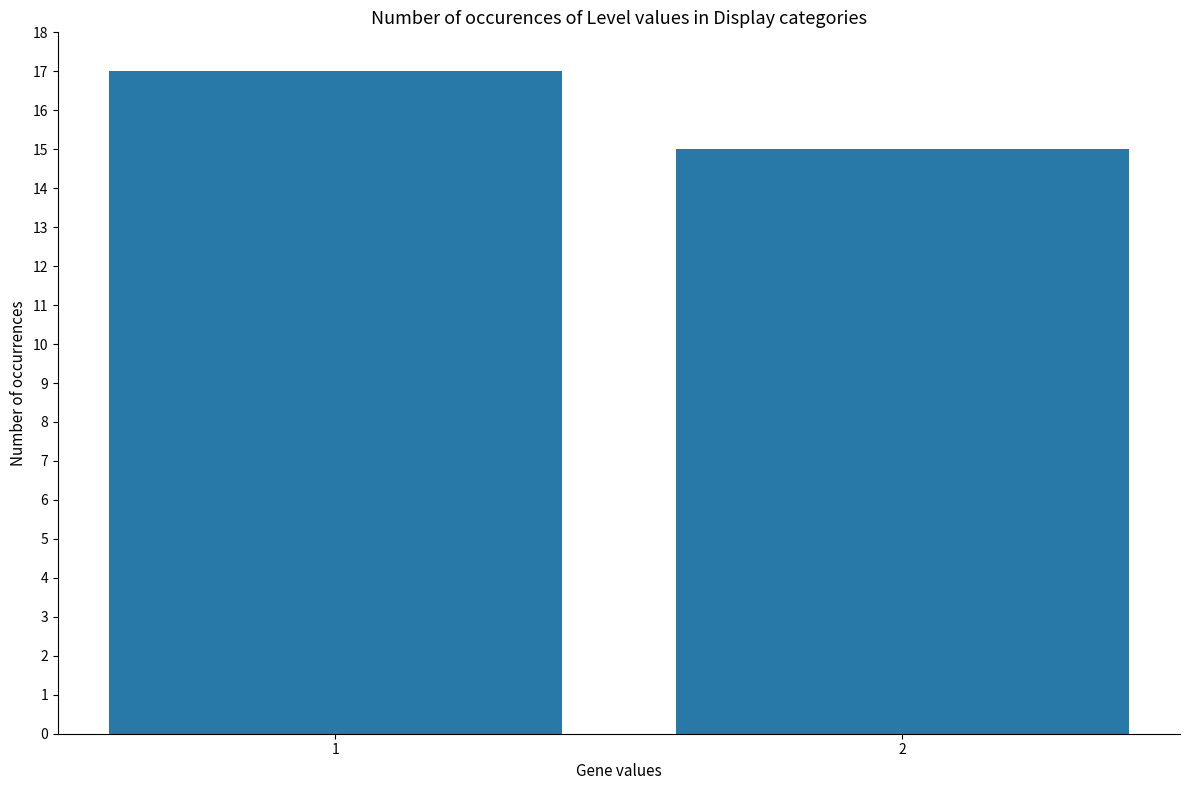

Reading left to right, what are all the values shown in this chart?

17	15